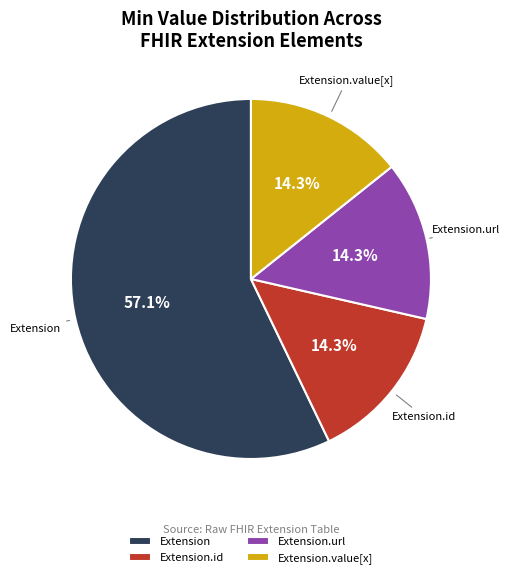

How much of the chart is everything except Extension?

42.9%